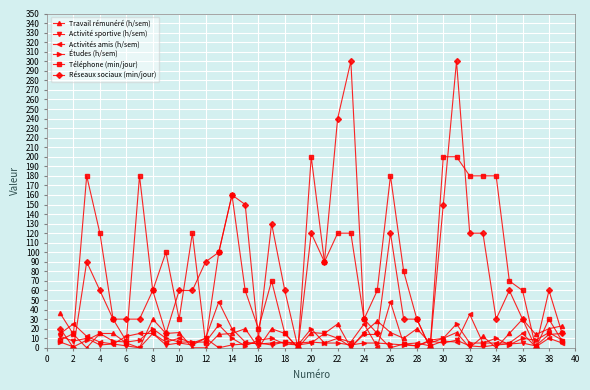

How many distinct data groups are displayed?

6